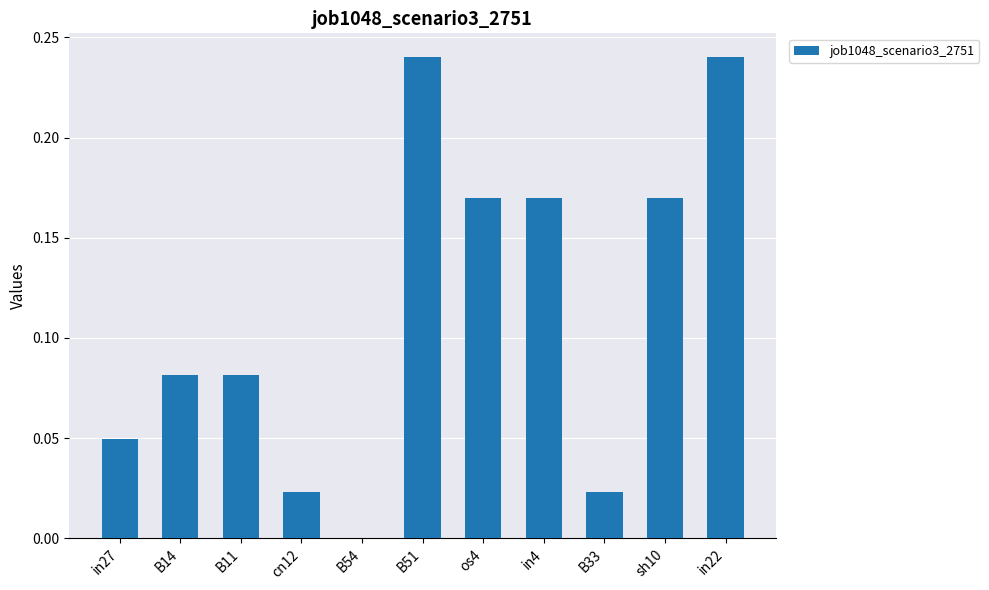

The value at in27 is 0.0. True or false?

True